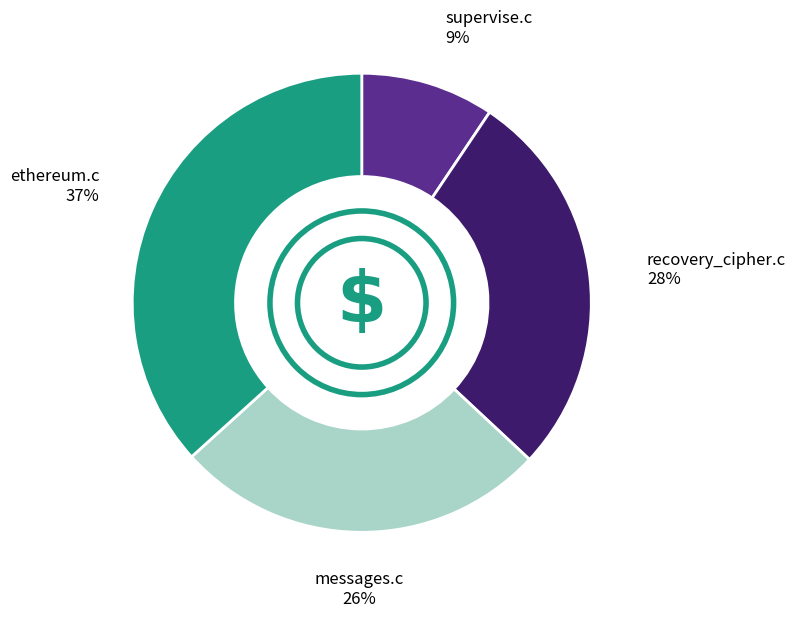

Does any single category account for the majority?

No